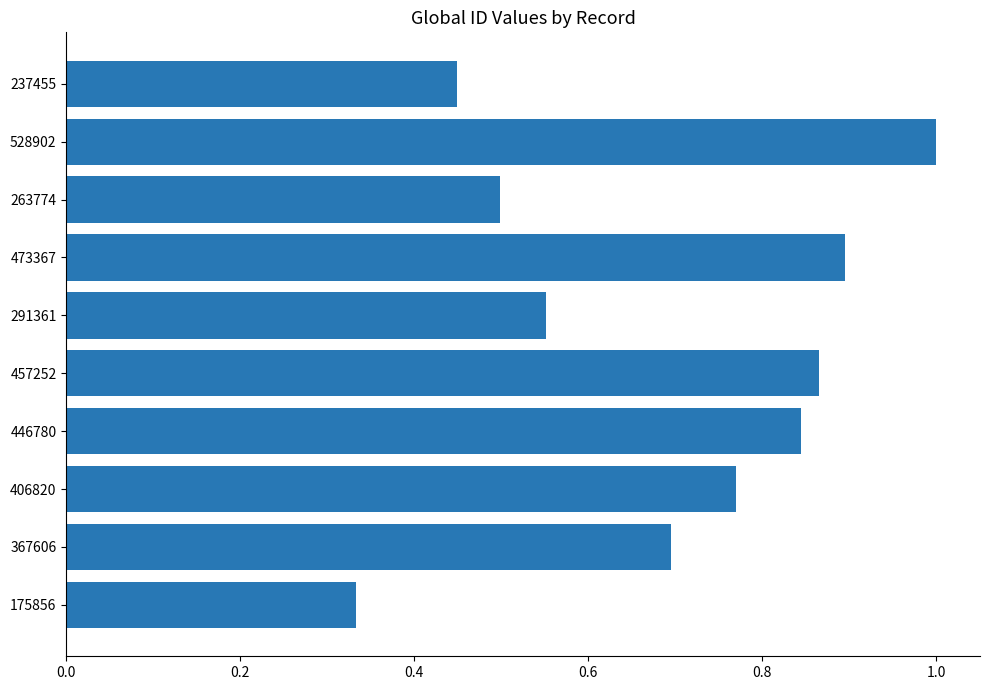

List the labels in order of value, largest first.

528902, 473367, 457252, 446780, 406820, 367606, 291361, 263774, 237455, 175856